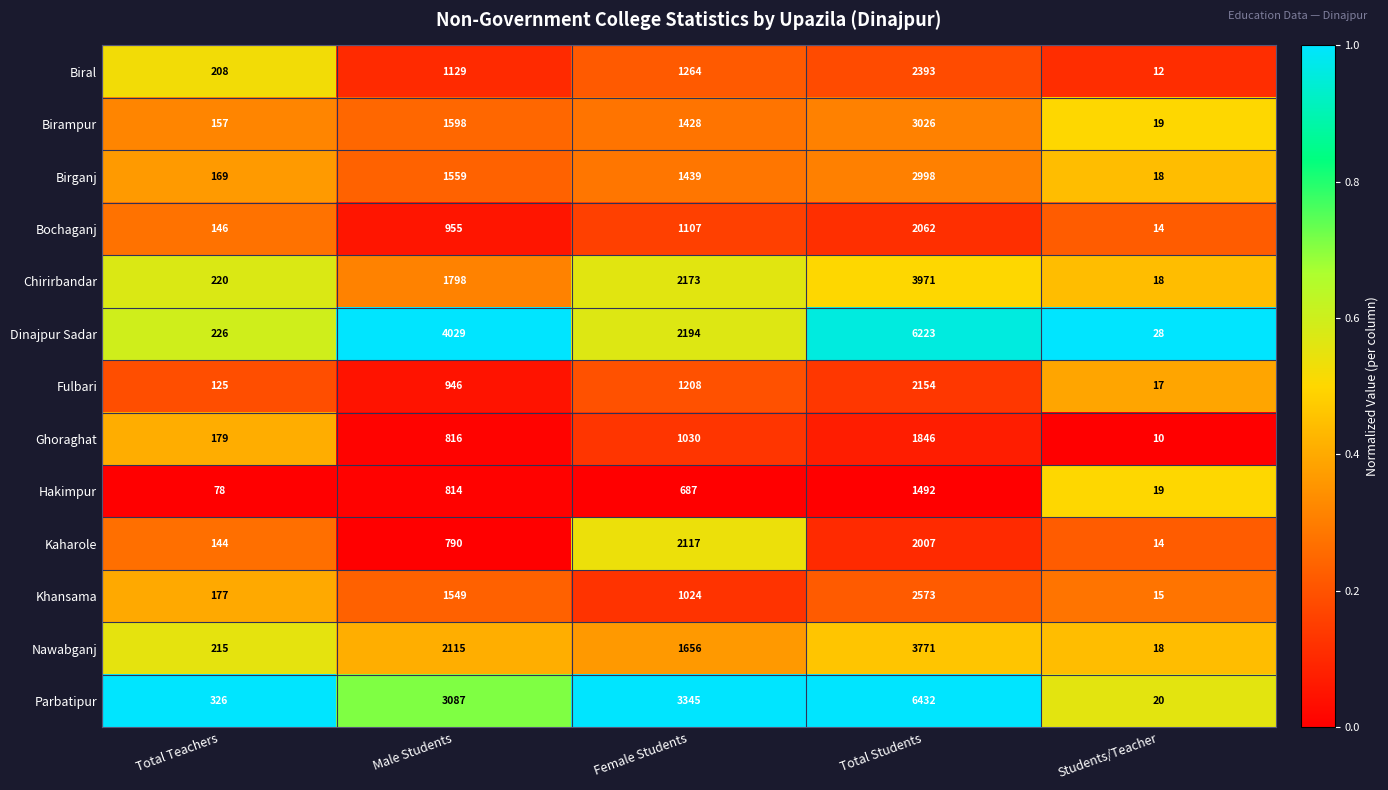

What is the difference between the highest and lowest values at Male Students?

3239